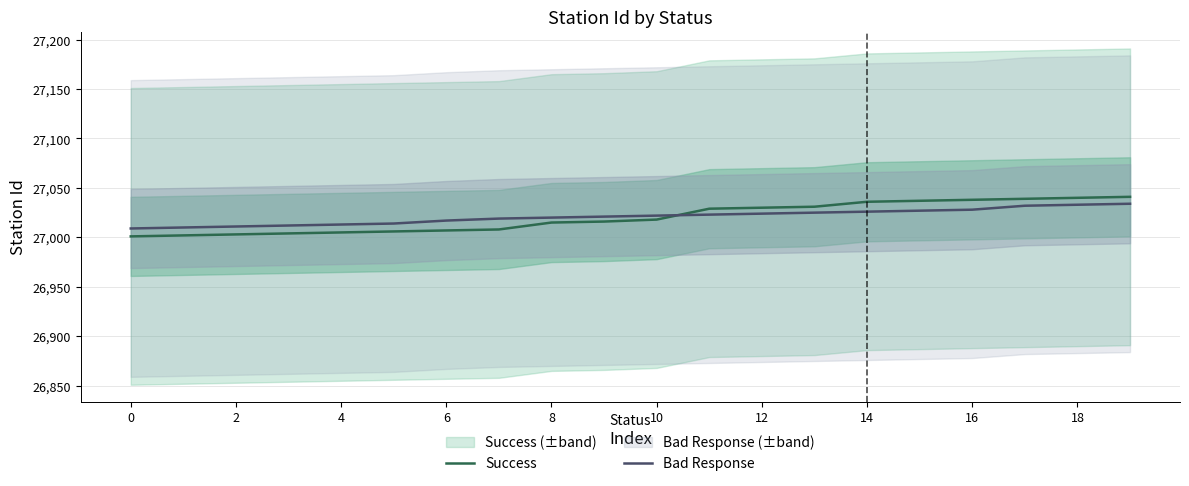

What is the greatest value displayed?

27041